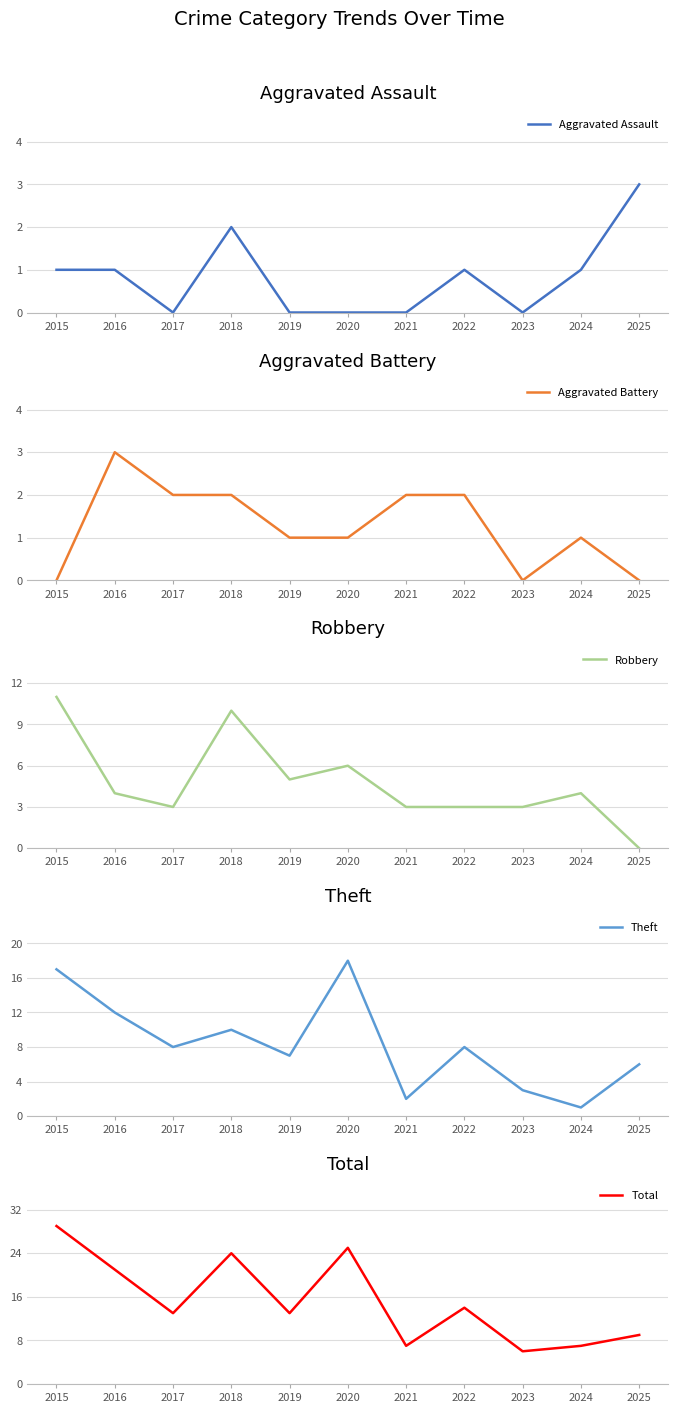

How many intersections are there between Aggravated Battery and Aggravated Assault?

1